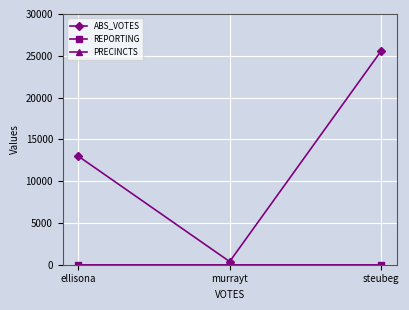

Does the chart display data point markers on the line(s)?

Yes